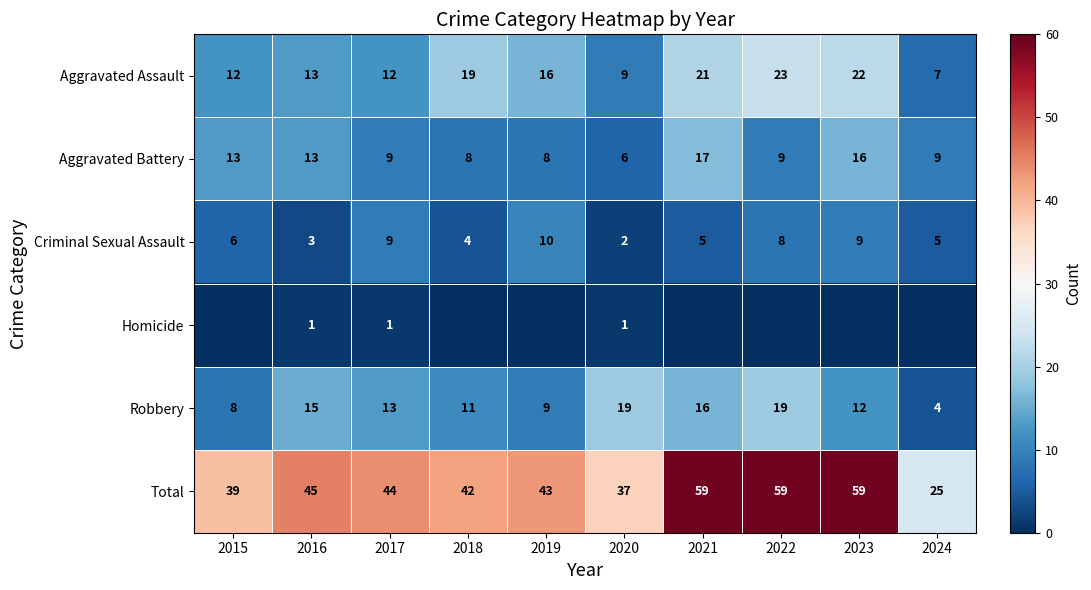

True or false: Total has a value of 19 at 2020.

False